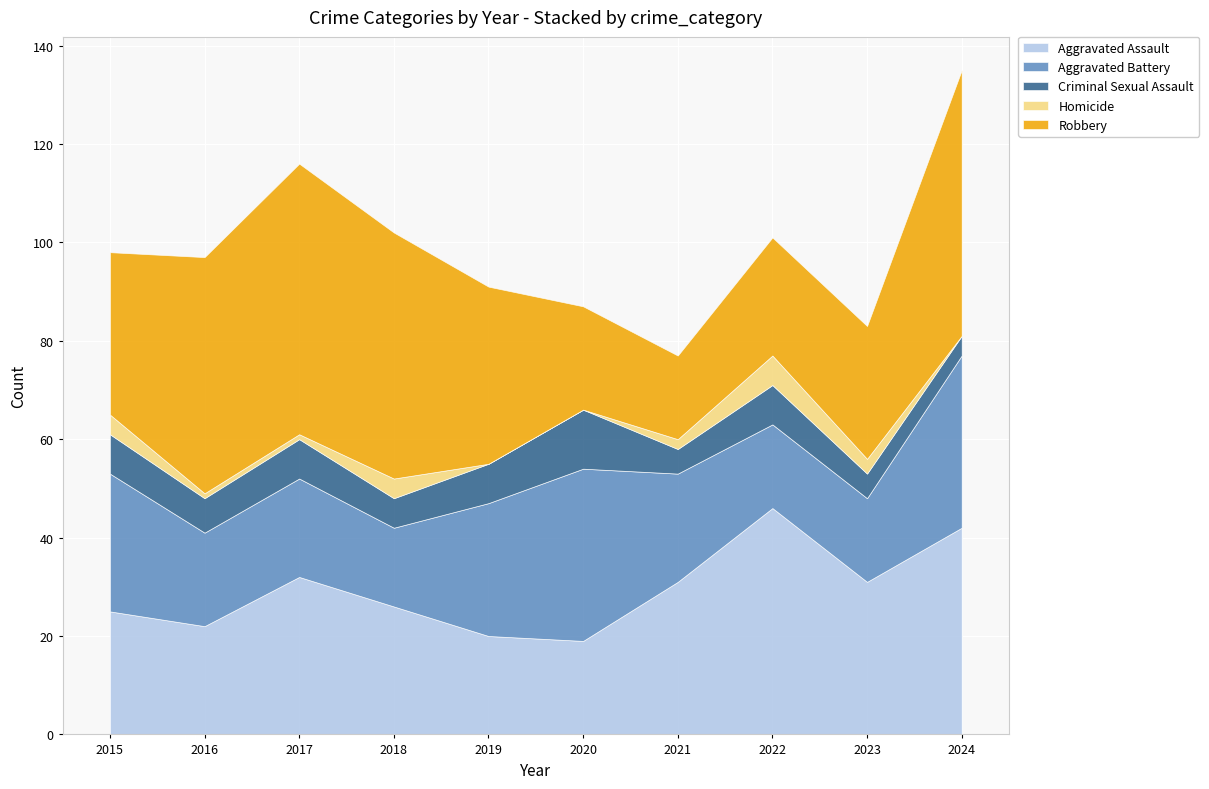

What is the greatest value displayed?

55